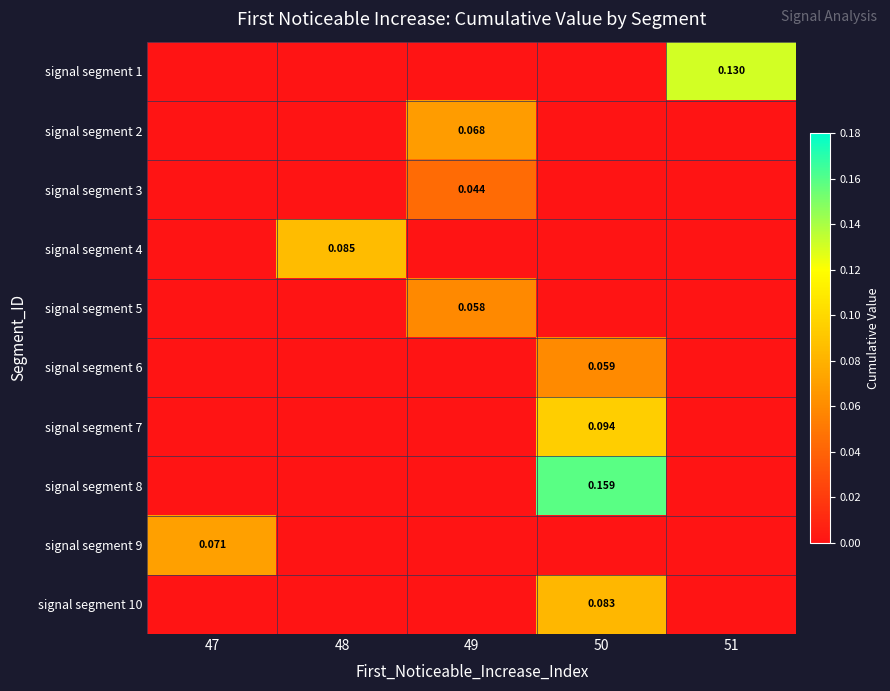

What is the difference between the signal segment 5 values at 49 and 47?

0.1